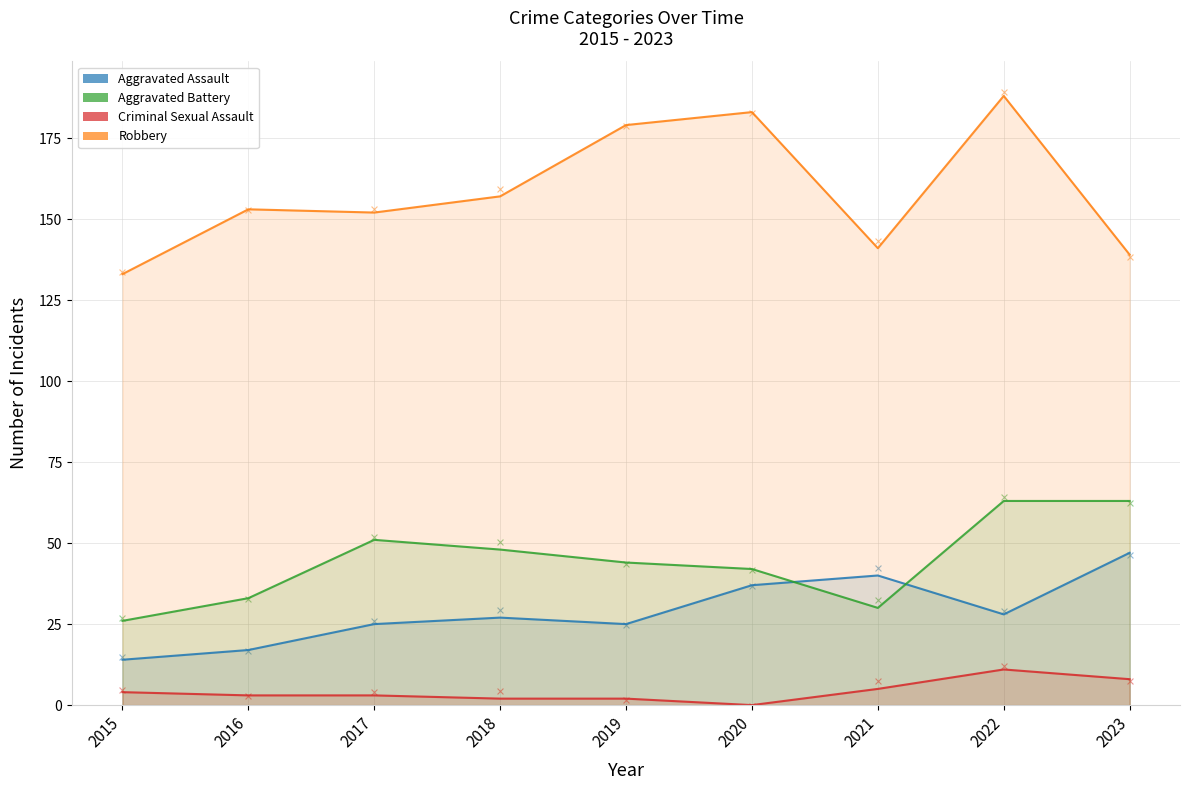

Is the value of Criminal Sexual Assault at 2015 greater than the value of Aggravated Battery at 2017?

No